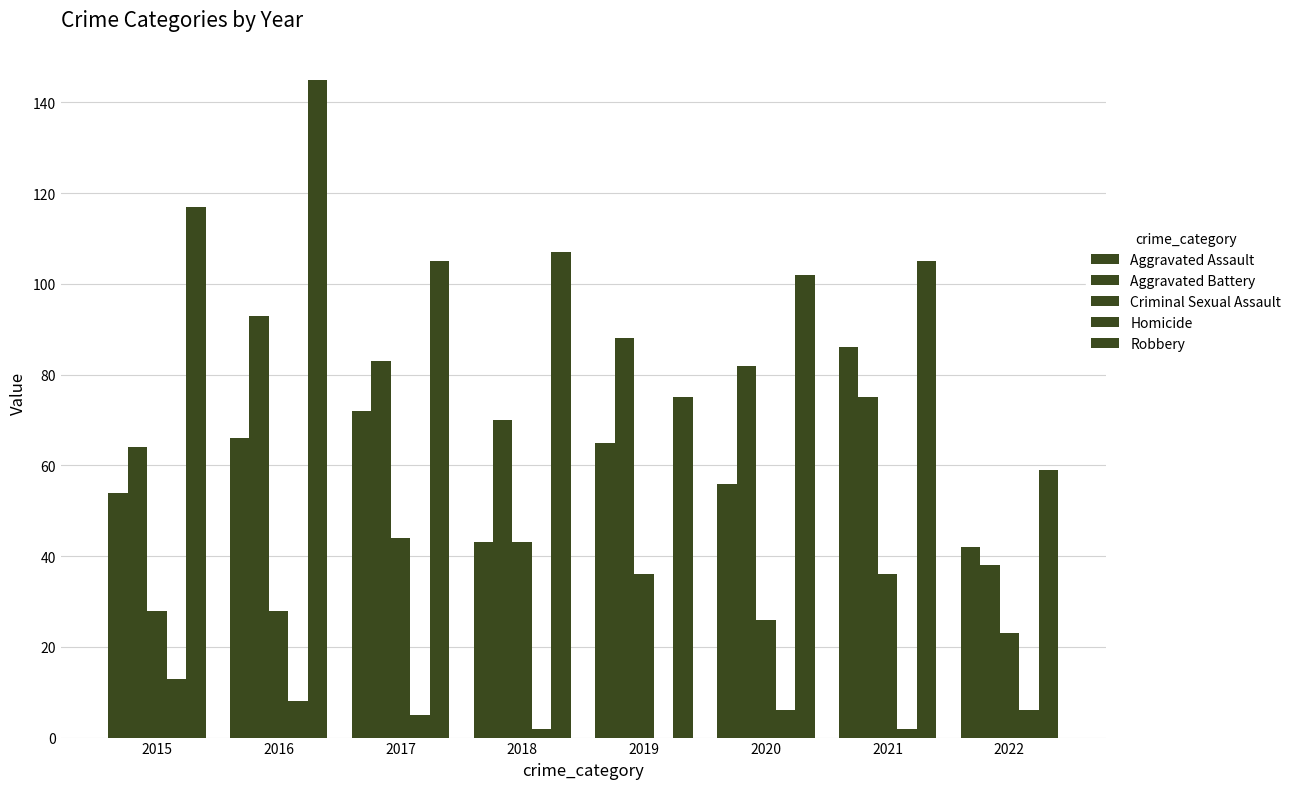

Count the number of categories in the chart.

8